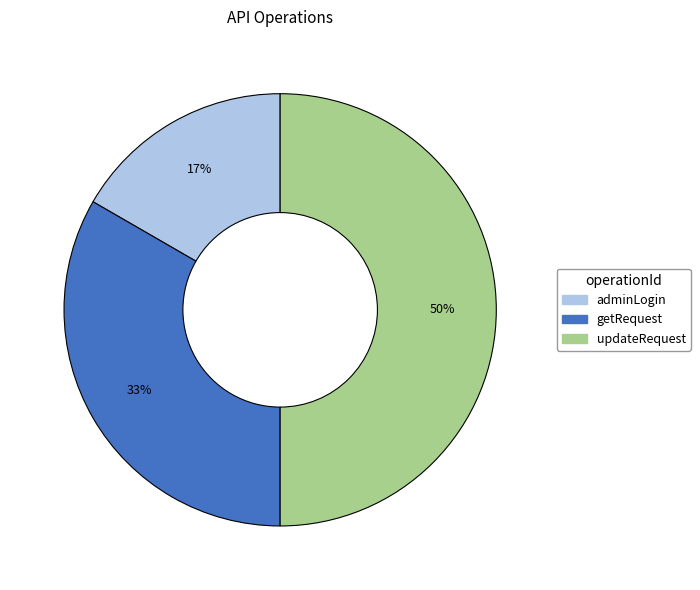

Count the number of slices in the pie.

3